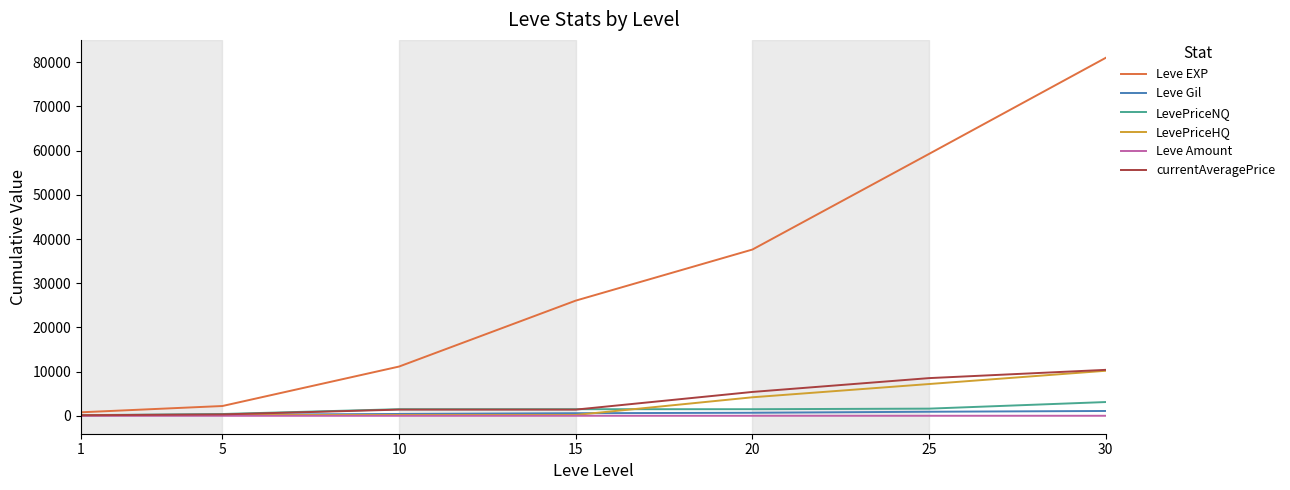

Which series has the largest range (max minus min)?

Leve EXP